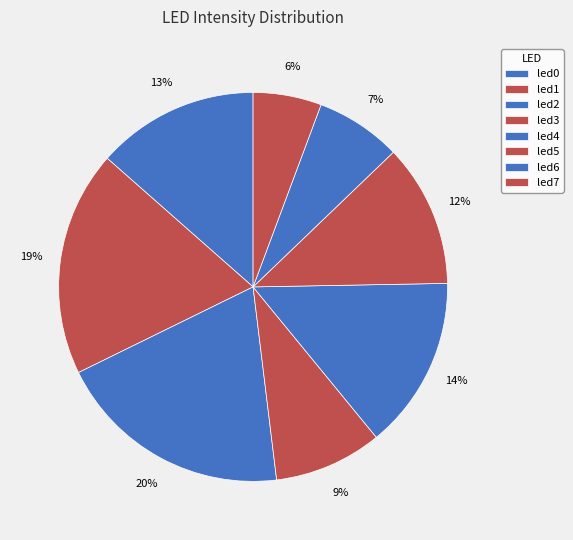

How many slices are in this pie chart?

8